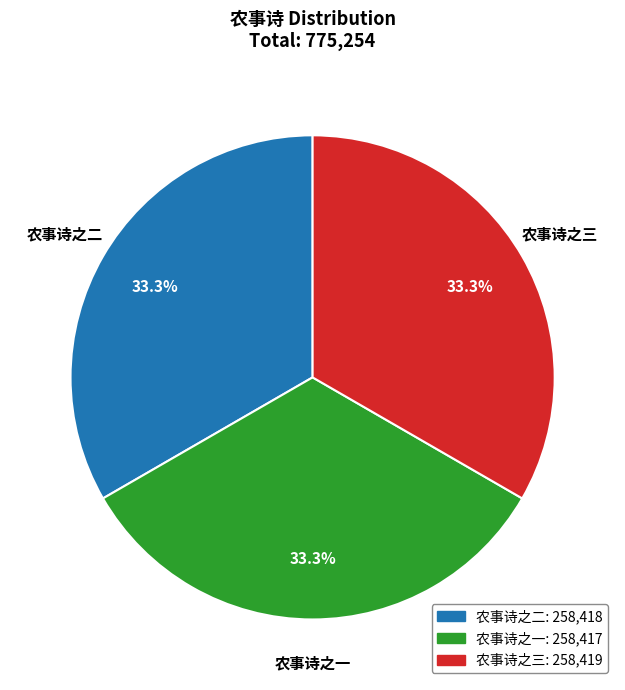

What is the total percentage of 农事诗之三 and 农事诗之二?

66.7%